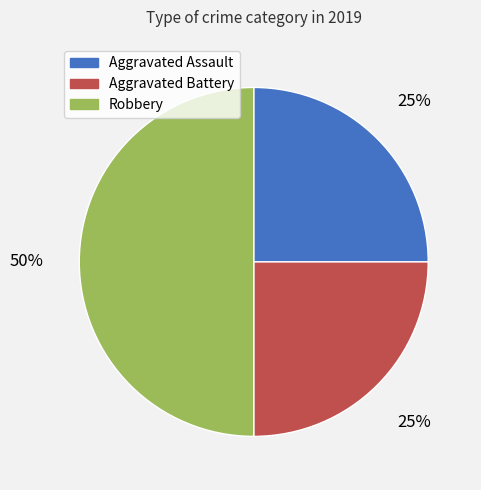

Which category has the biggest portion of the pie?

Robbery